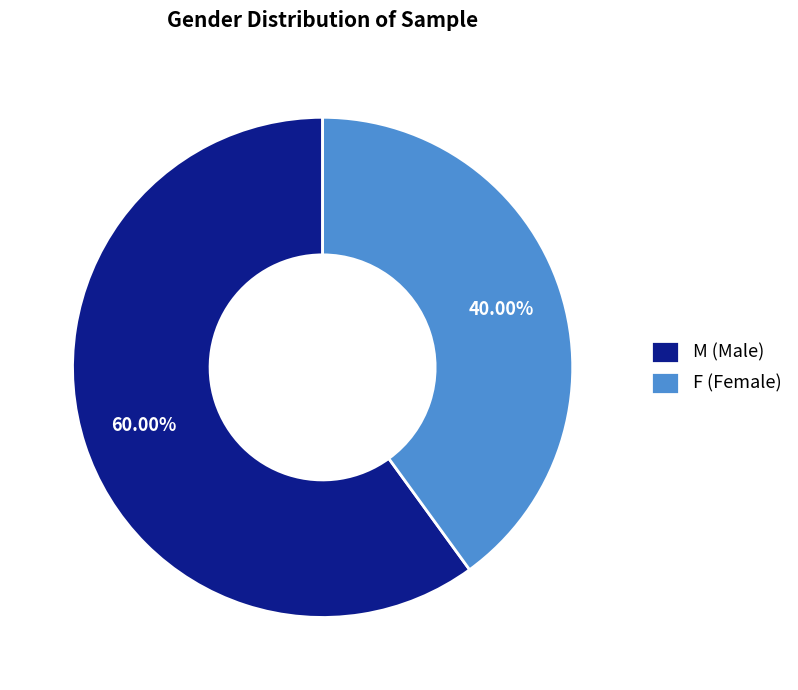

Does any single category account for the majority?

Yes